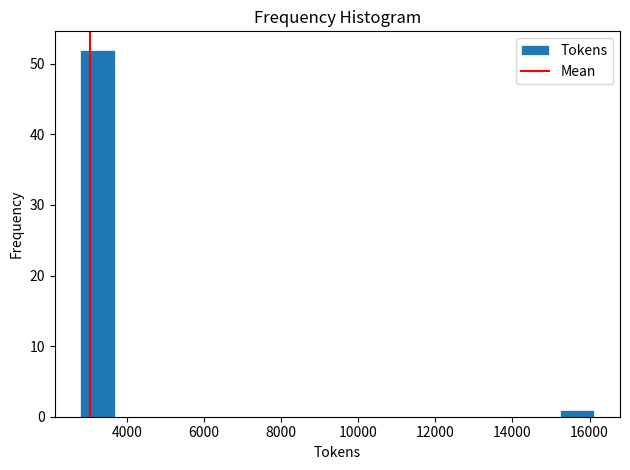

Reading left to right, list every bar in this chart as the range it spans on the x-axis followed by its height. Neither the bar edges nor the heights are printed on the chart, so give them approximately, as read against the axes.

2800 to 3600: 52
3600 to 4600: 0
4600 to 5400: 0
5400 to 6400: 0
6400 to 7200: 0
7200 to 8200: 0
8200 to 9000: 0
9000 to 10000: 0
10000 to 10800: 0
10800 to 11600: 0
11600 to 12600: 0
12600 to 13400: 0
13400 to 14400: 0
14400 to 15200: 0
15200 to 16200: 1